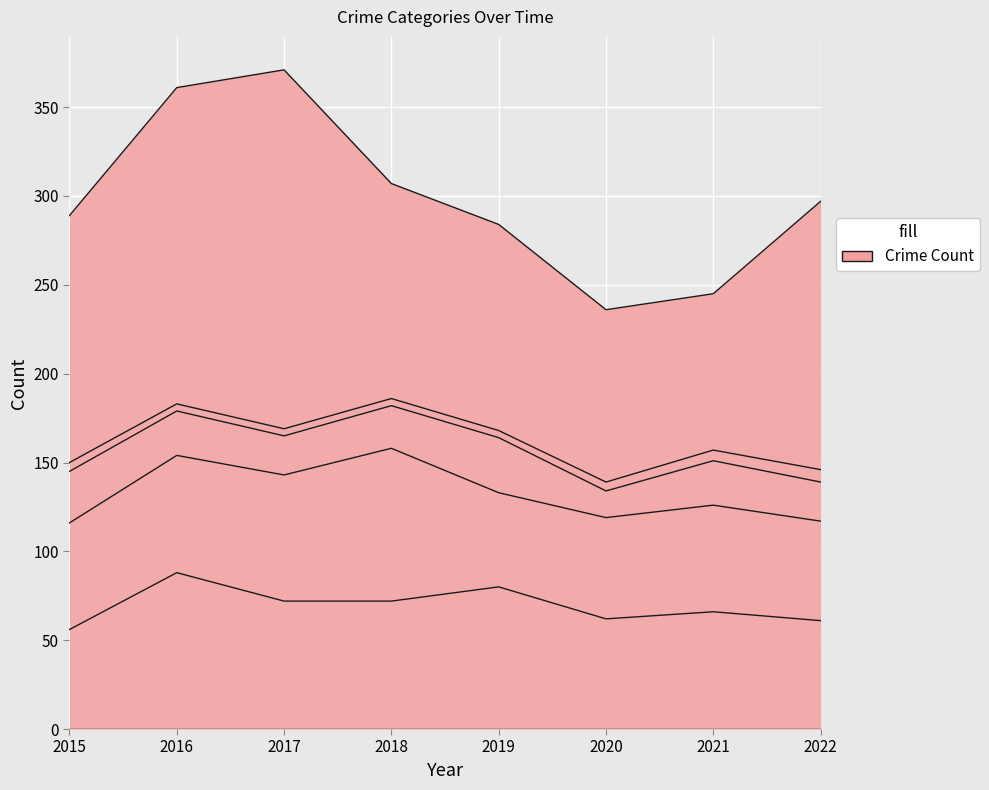

What is the value of the Homicide point at the 8th from the left?

7